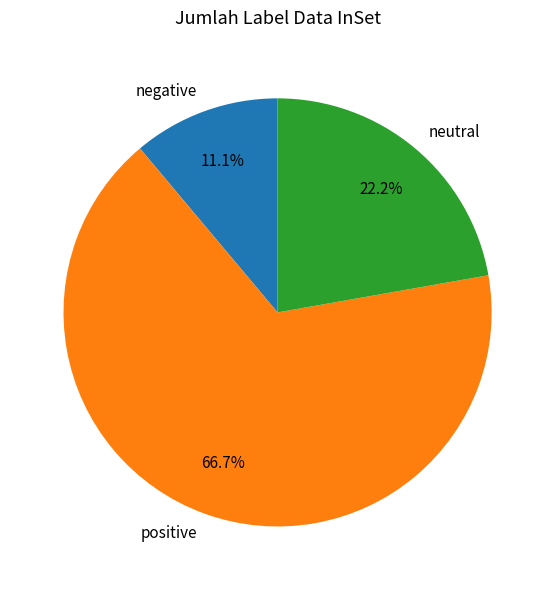

Is there any slice that represents more than half of the pie?

Yes